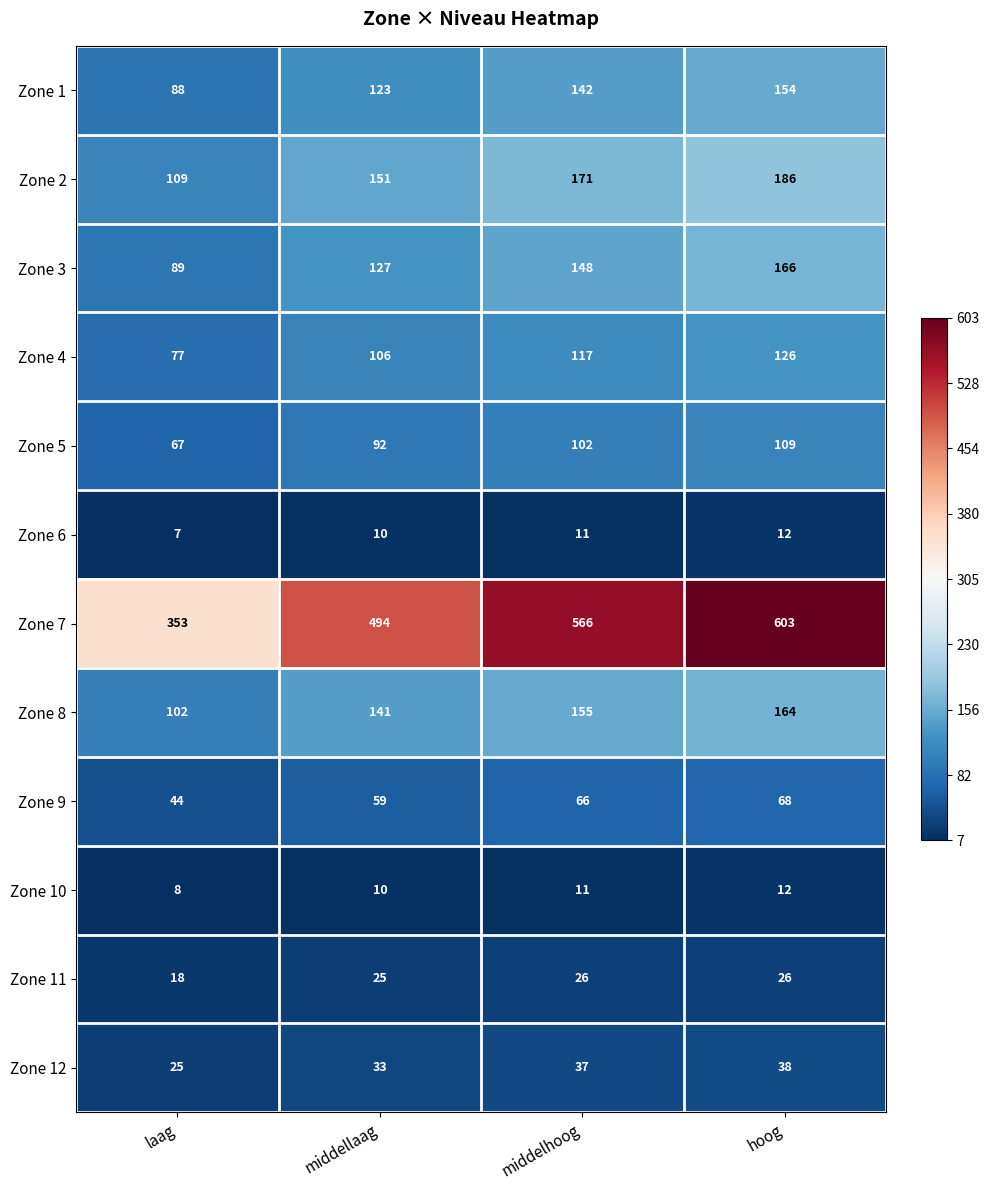

What is the maximum value for Zone 10?

12